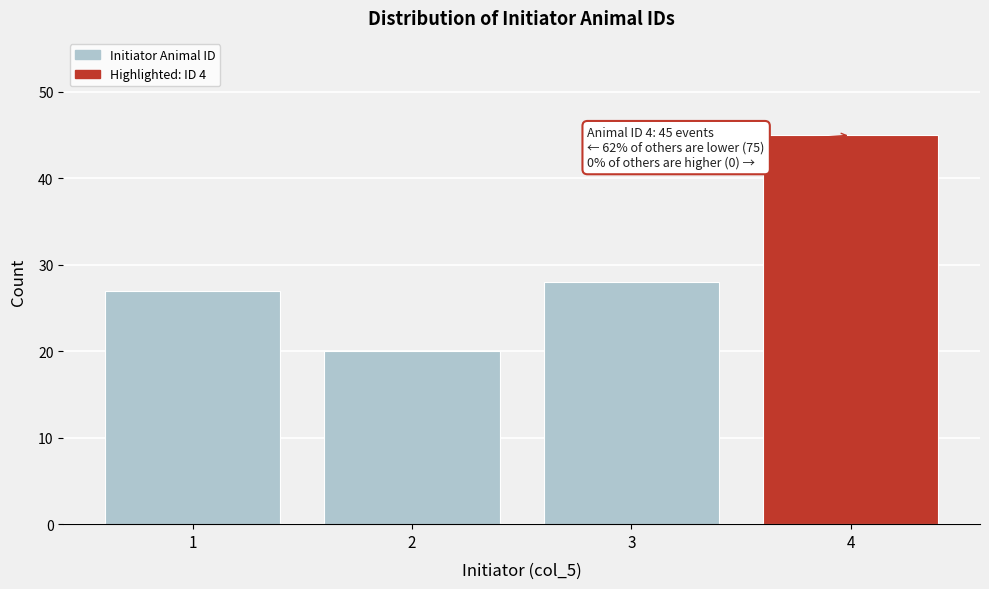

Which range on the x-axis has the tallest bar?

3.5 to 4.5